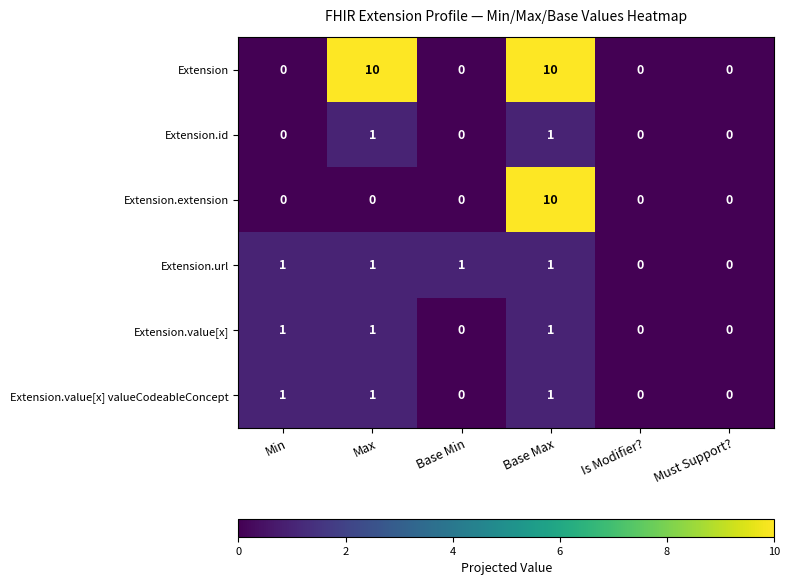

Is it true that Extension.value[x] valueCodeableConcept equals 0 at Base Min?

True